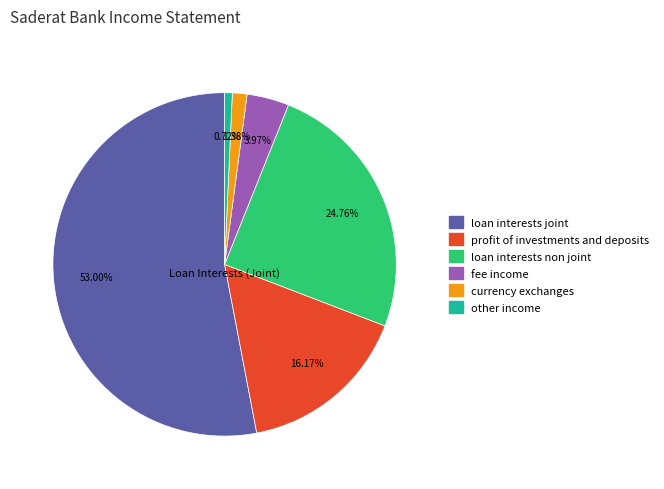

Does any single category account for the majority?

Yes